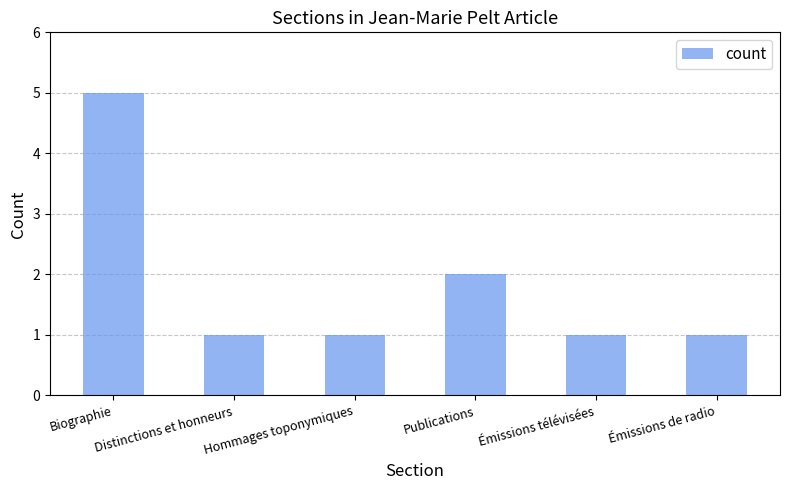

What is the maximum value shown in the chart?

5